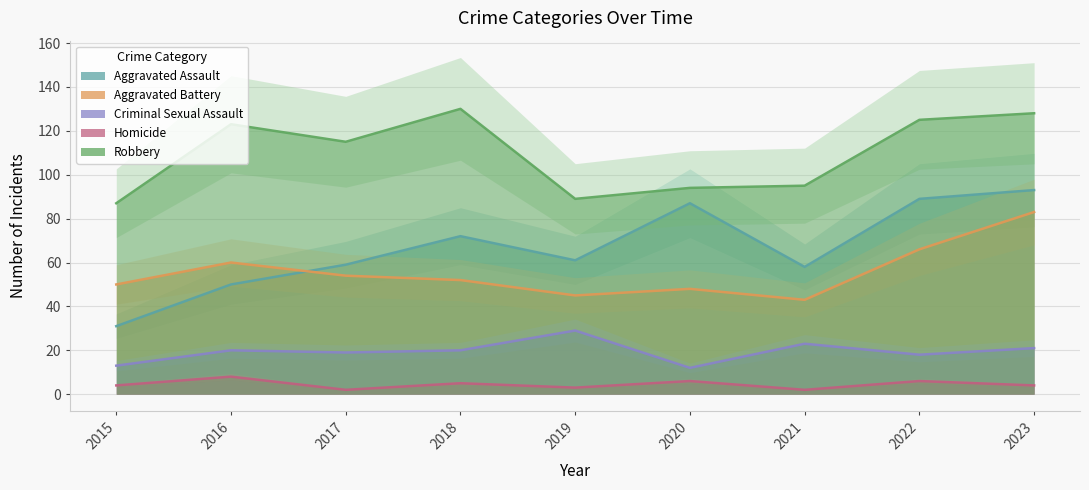

How many lines are shown in the chart?

5